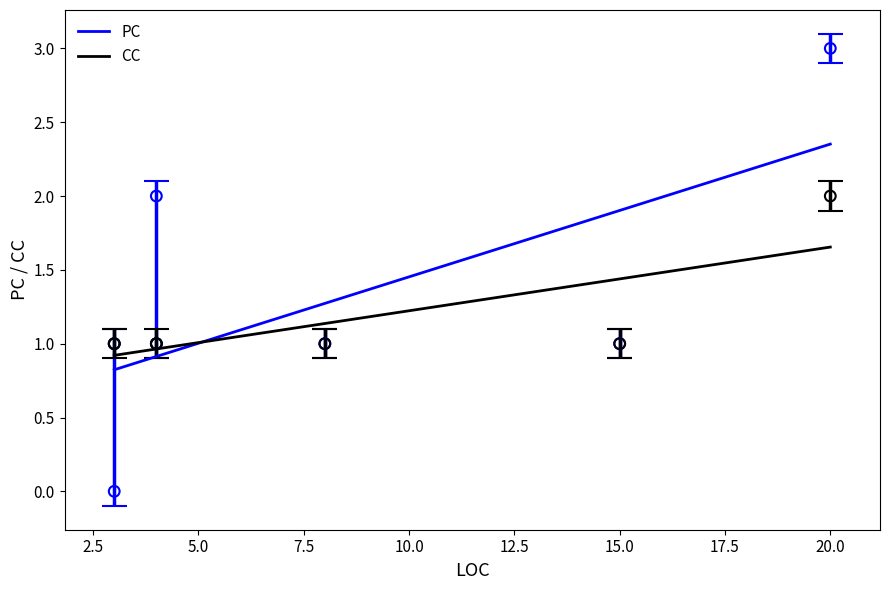

What are all the series names shown in the legend?

PC, CC